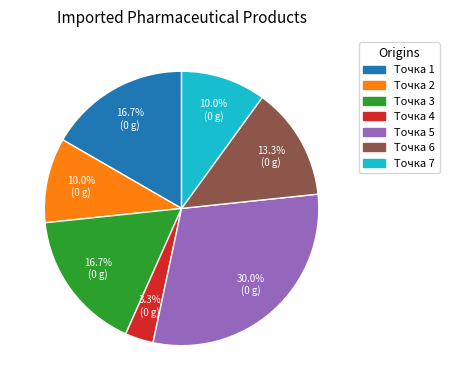

To the nearest percent, what is the average slice percentage?

14%